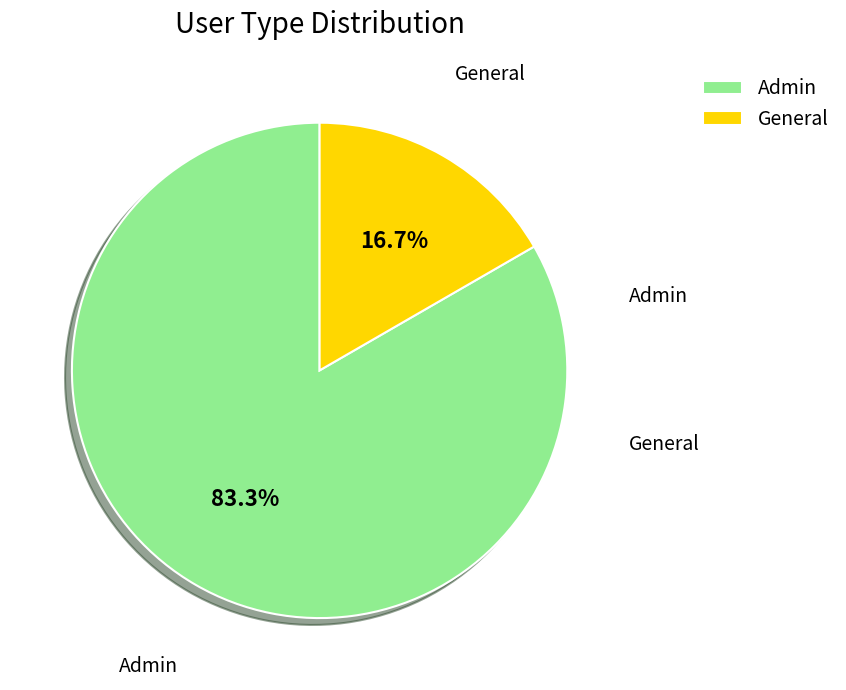

True or false: General accounts for 17% of the total.

True